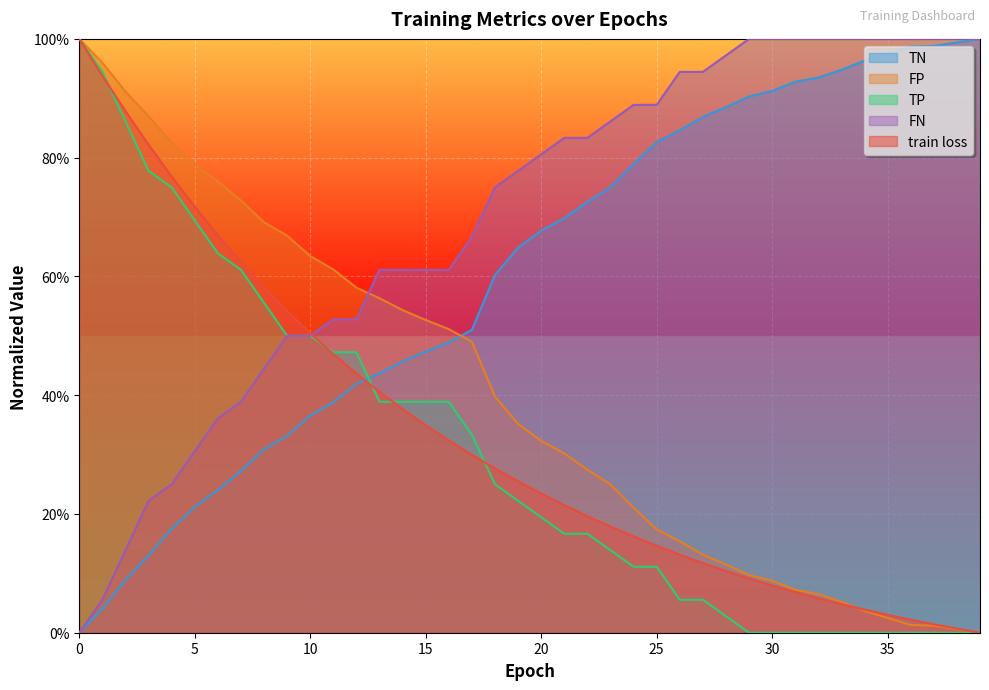

How many times do FP and TN cross each other?

1